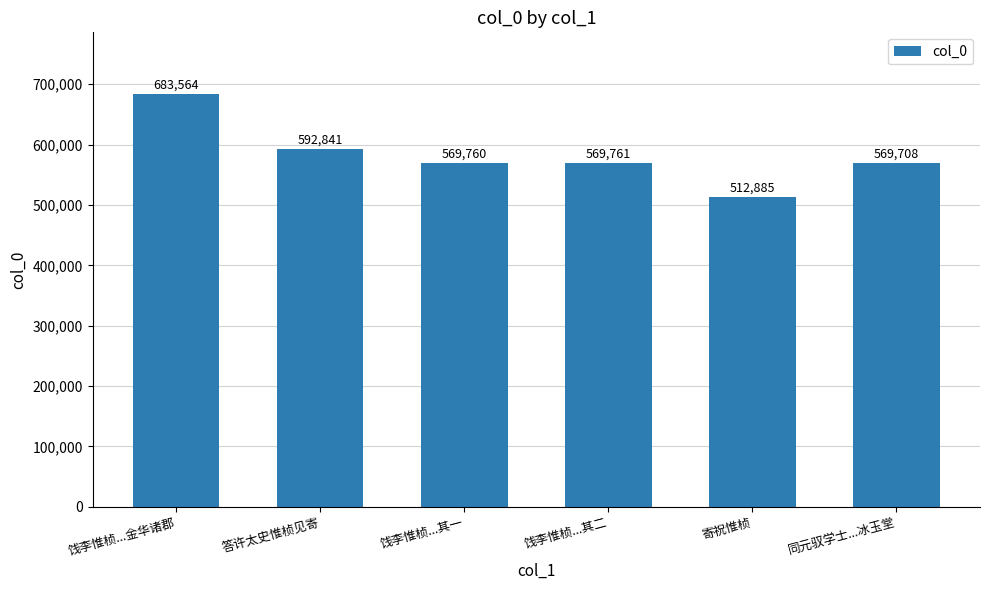

Are the bars grouped side by side (vs. stacked)?

No